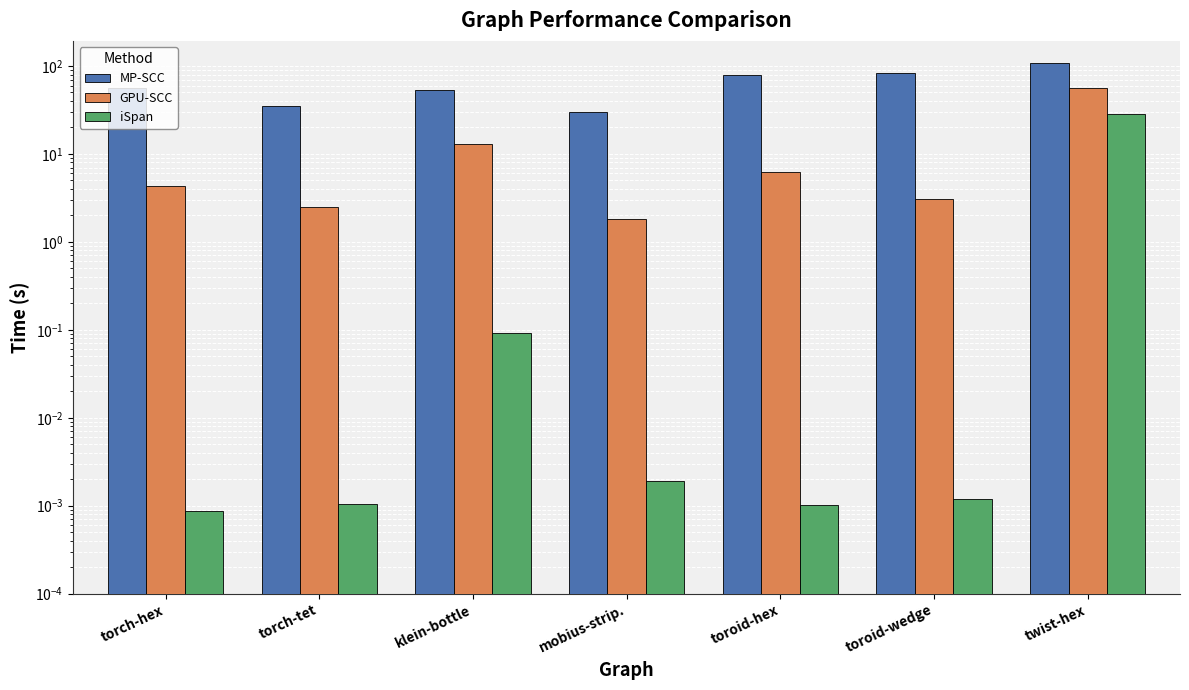

Rank the categories by MP-SCC value from highest to lowest.

twist-hex, toroid-wedge, toroid-hex, torch-hex, klein-bottle, torch-tet, mobius-strip.